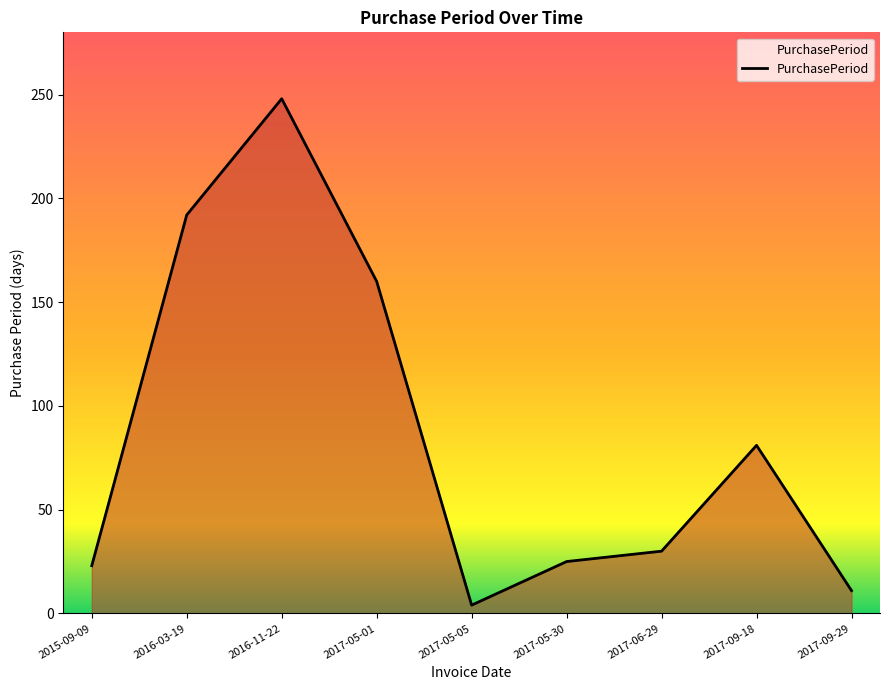

Where does the data first go above 30?

2016-03-19